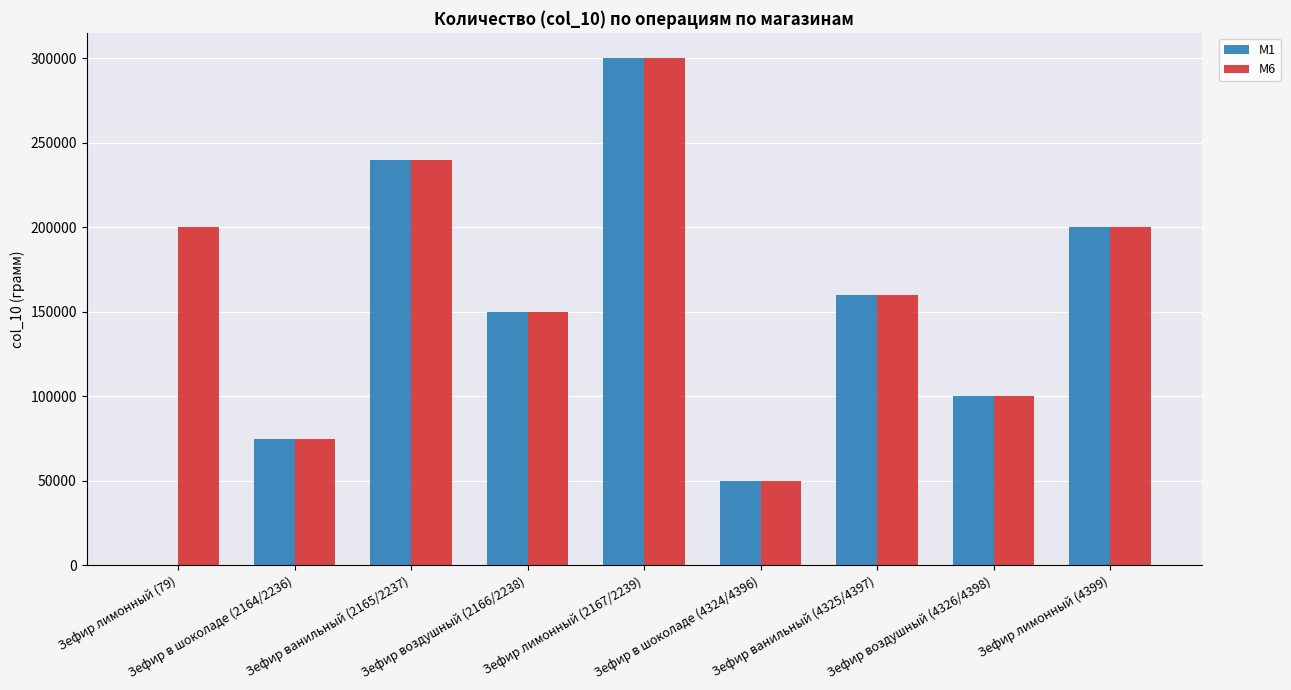

Reading left to right, list all the values displayed in this chart.

M1: Зефир лимонный (79)=0	Зефир в шоколаде (2164/2236)=75000	Зефир ванильный (2165/2237)=240000	Зефир воздушный (2166/2238)=150000	Зефир лимонный (2167/2239)=300000	Зефир в шоколаде (4324/4396)=50000	Зефир ванильный (4325/4397)=160000	Зефир воздушный (4326/4398)=100000	Зефир лимонный (4399)=200000
M6: Зефир лимонный (79)=200000	Зефир в шоколаде (2164/2236)=75000	Зефир ванильный (2165/2237)=240000	Зефир воздушный (2166/2238)=150000	Зефир лимонный (2167/2239)=300000	Зефир в шоколаде (4324/4396)=50000	Зефир ванильный (4325/4397)=160000	Зефир воздушный (4326/4398)=100000	Зефир лимонный (4399)=200000